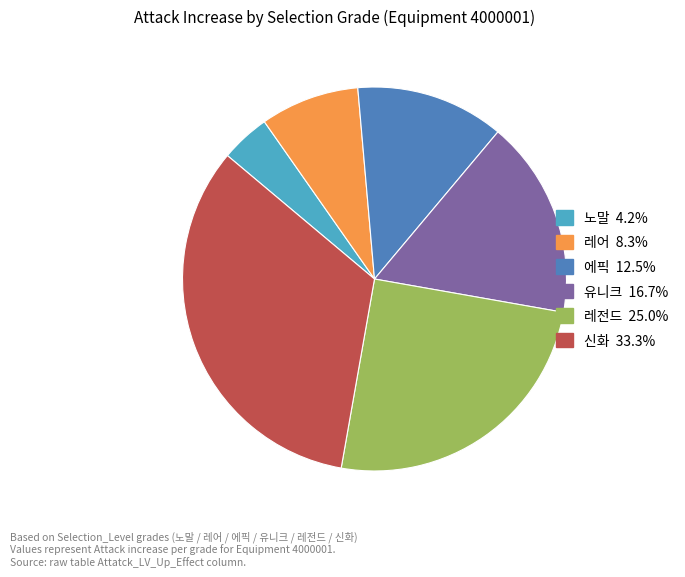

Which slice is the largest?

신화